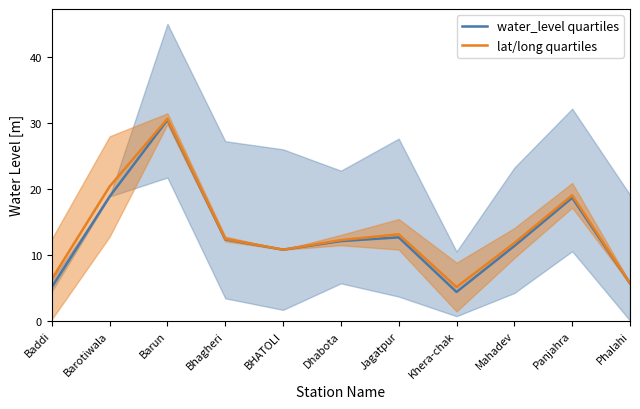

At Phalahi, list the series in order from largest to smallest.

lat/long quartiles, water_level quartiles